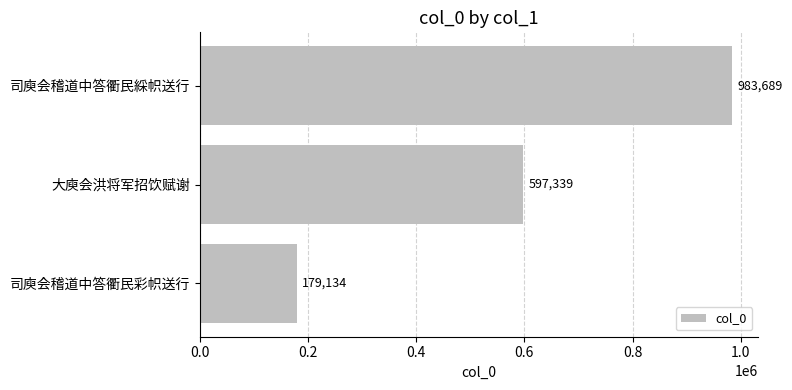

What is the value of the 2nd bar from the top?

597339